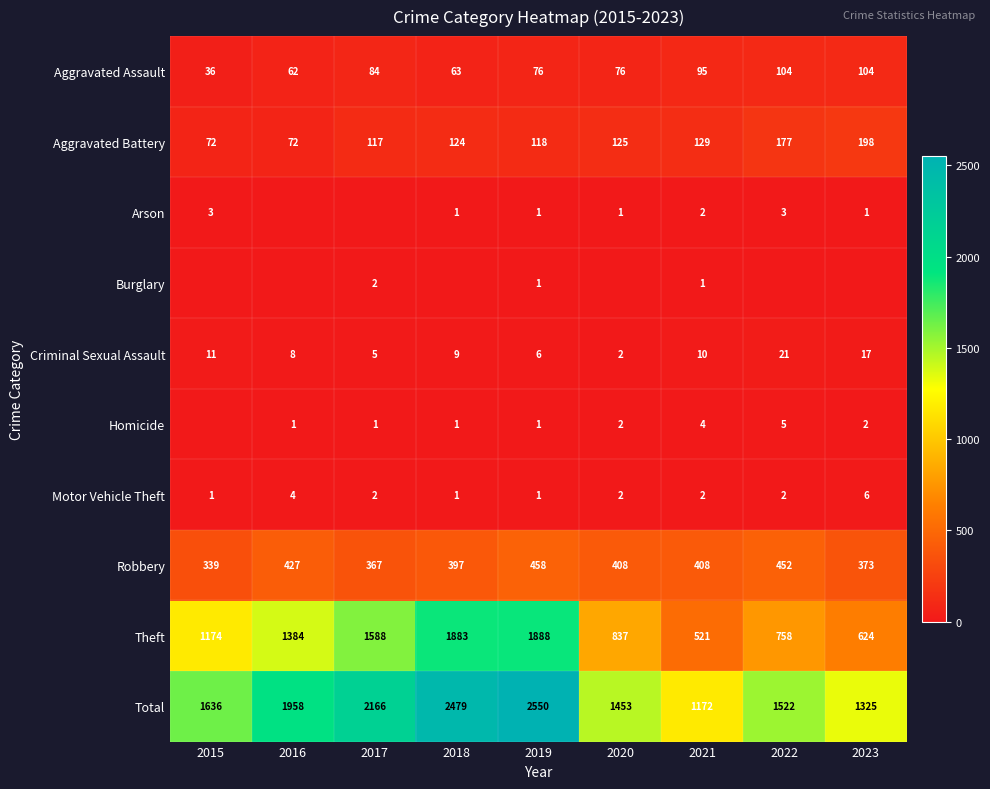

How many series are shown in this chart?

10